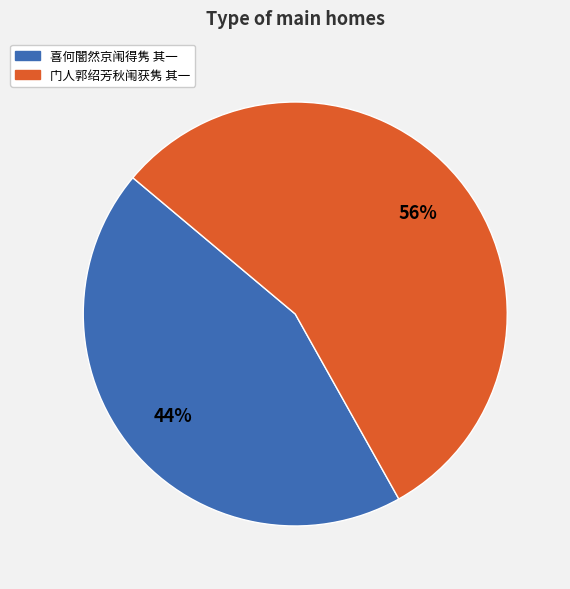

Is there a majority slice in this chart?

Yes